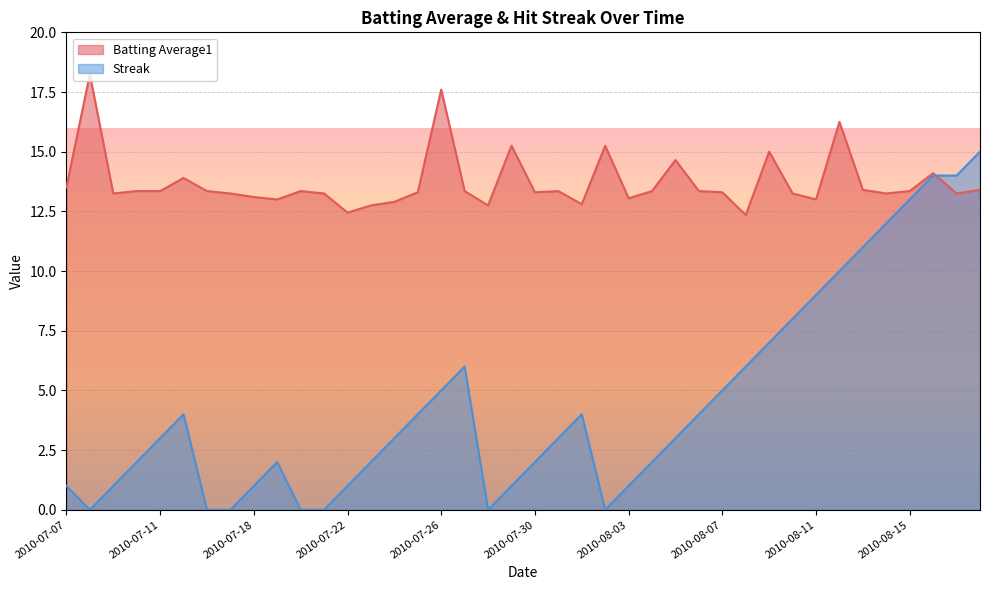

True or false: Batting Average1 has a value of 20.8 at 2010-08-05.

False